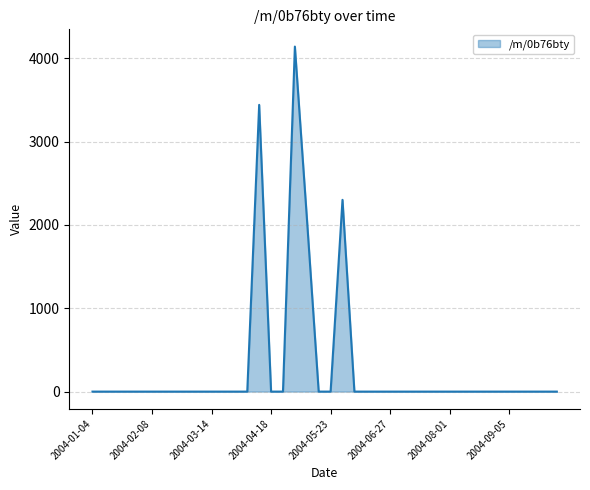

What is the maximum value shown in the chart?

4140.8